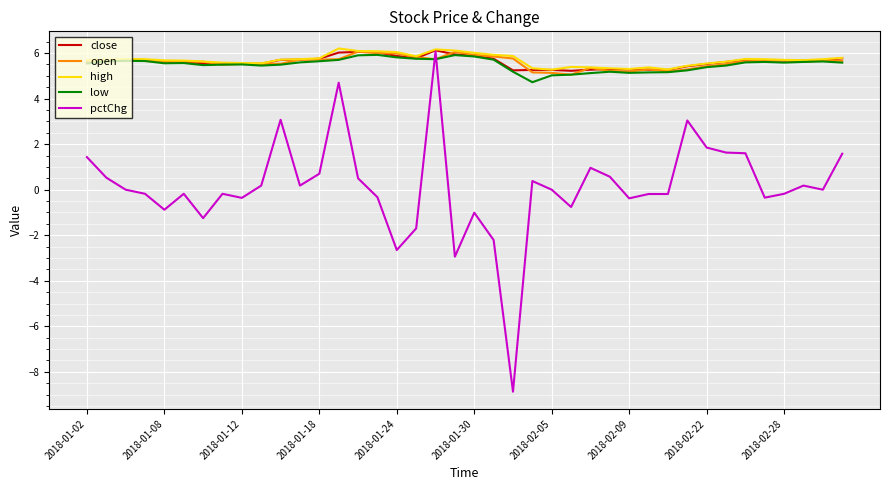

What is the minimum value shown in the chart?

-8.9